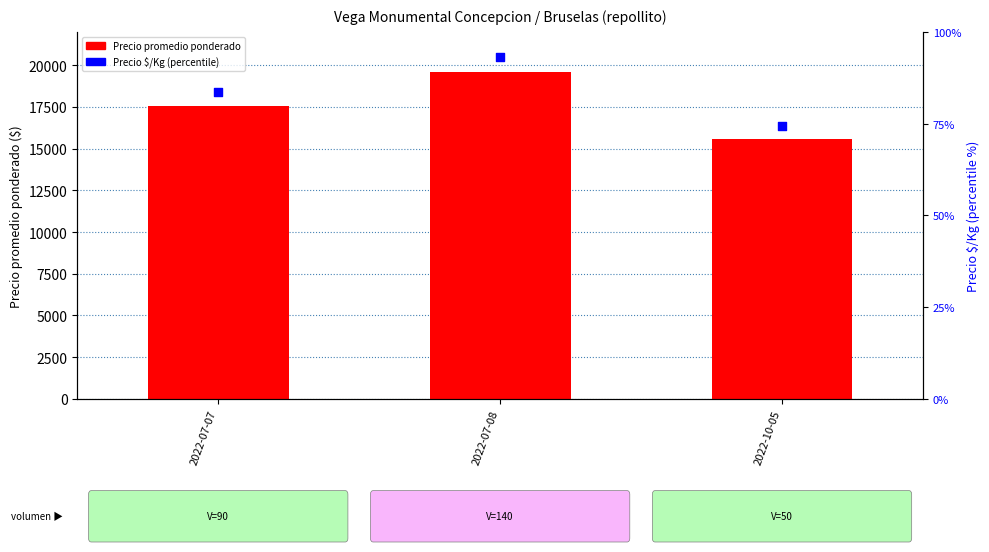

Which series contains the lowest Y value?

Precio $/Kg (percentile)